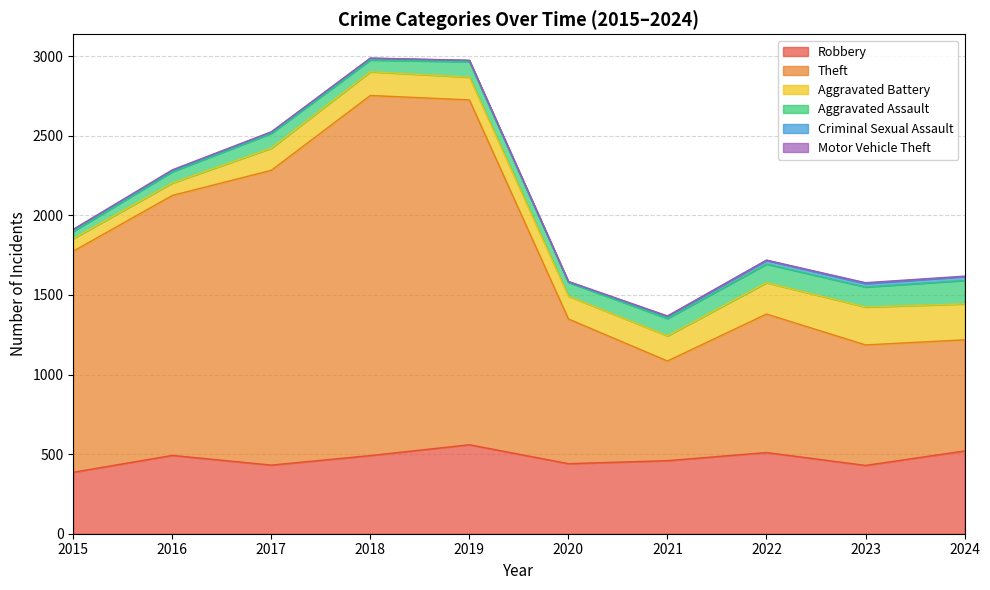

The Aggravated Battery series shows 226 at 2024. True or false?

True